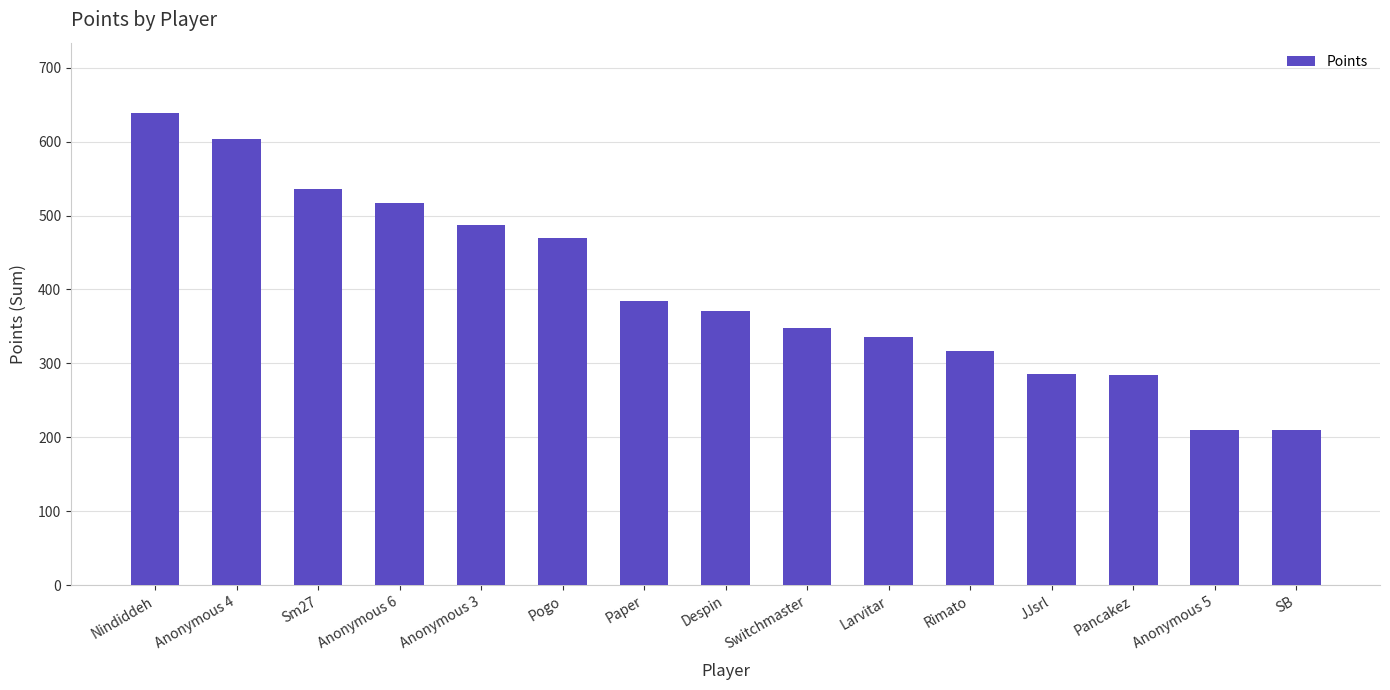

What is the value of the 6th bar from the left?

469